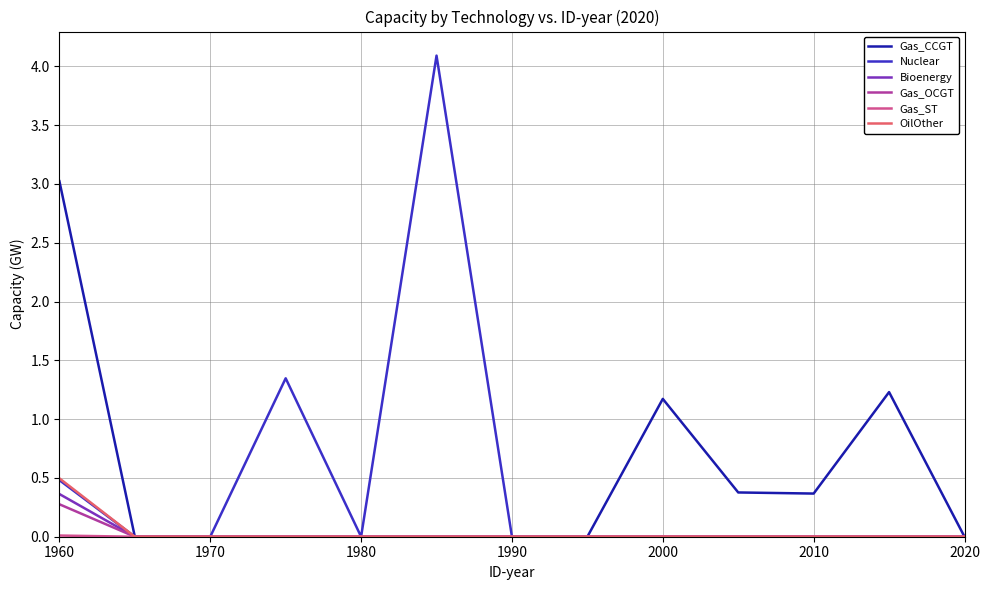

What is the highest value of the Gas_CCGT series?

3.0